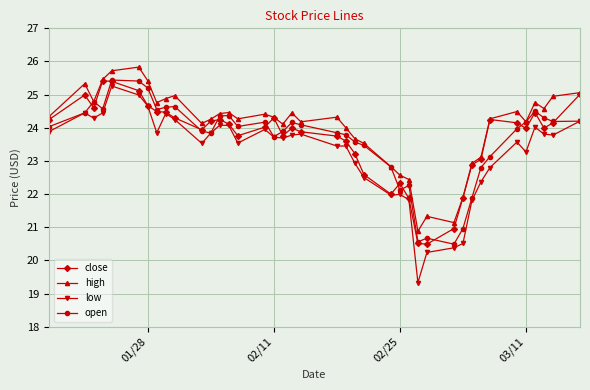

What are all the series names shown in the legend?

close, high, low, open